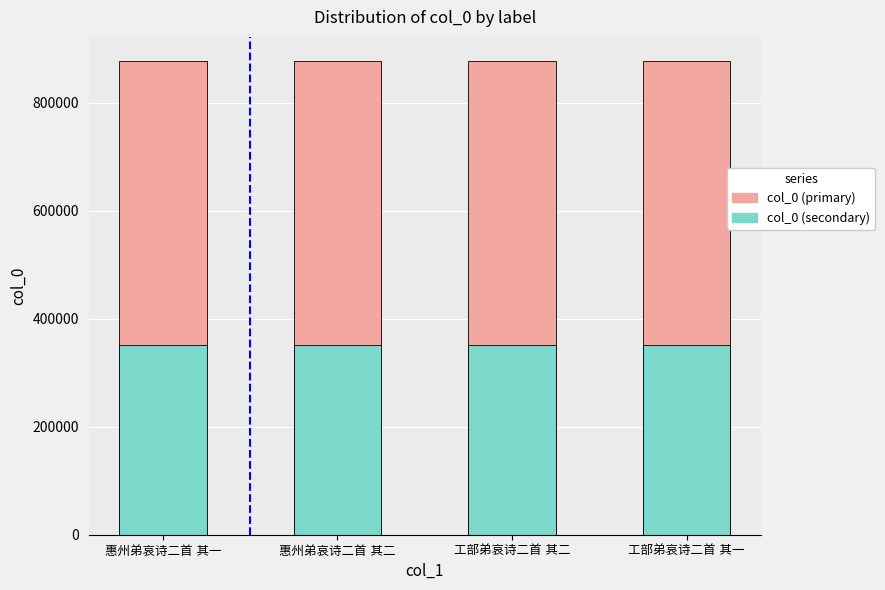

At 惠州弟哀诗二首 其二, list the series in order from largest to smallest.

col_0 (primary), col_0 (secondary)